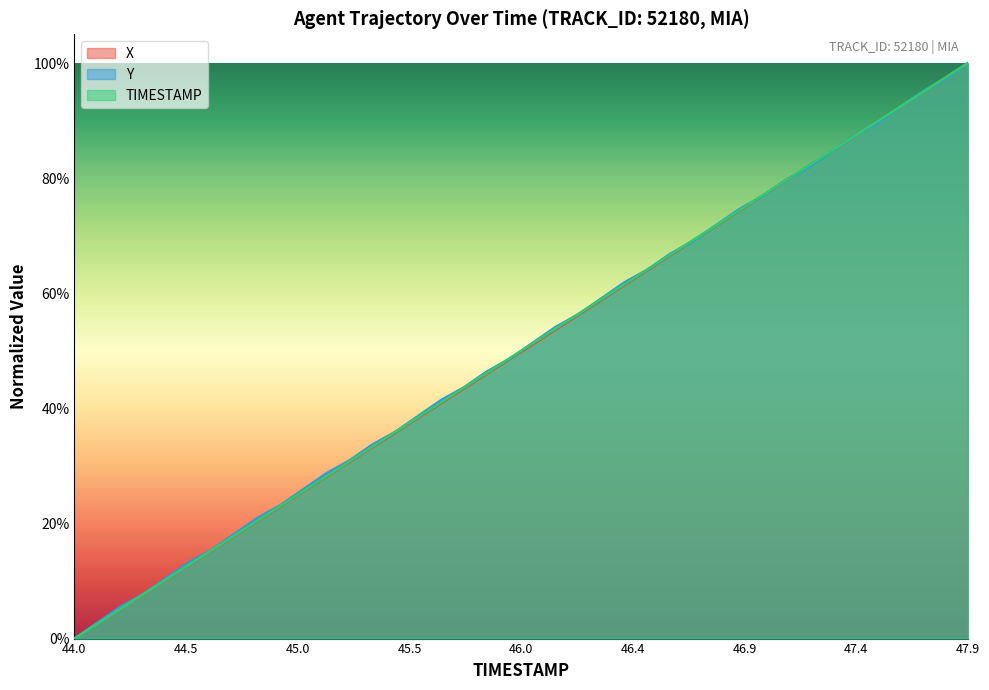

What is the label of the 40th point from the right?

44.0